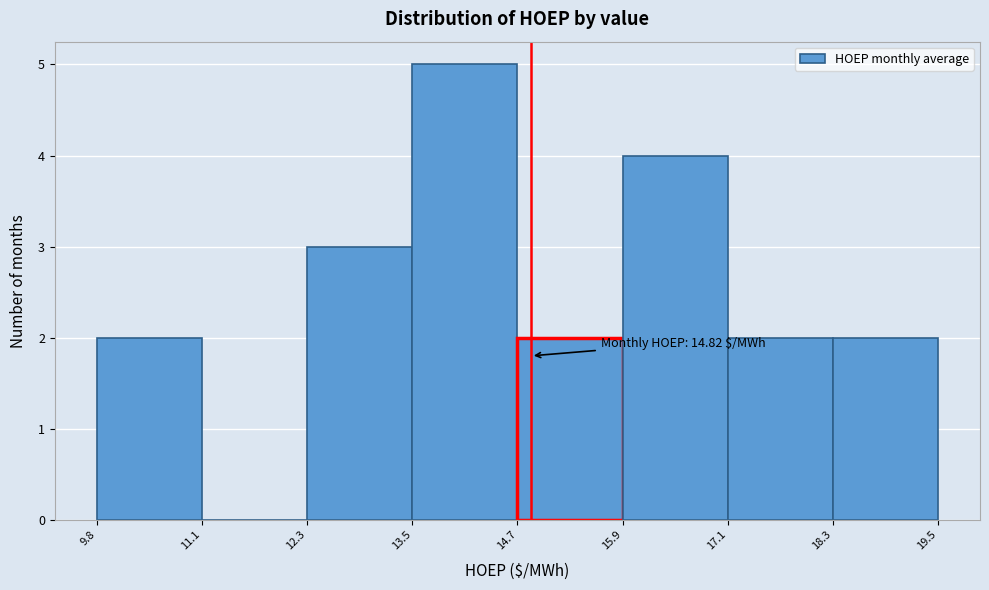

Over which range of the x-axis is the bar tallest?

13.5 to 14.7